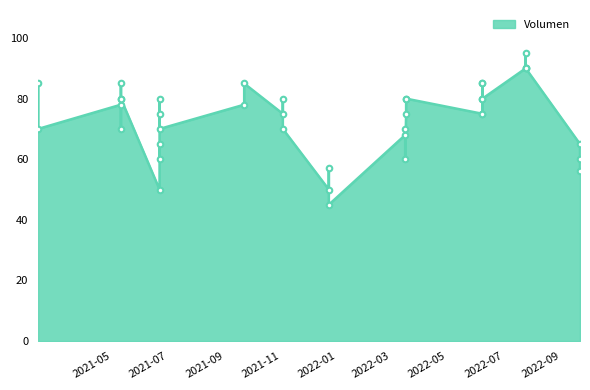

What is the greatest value displayed?

95